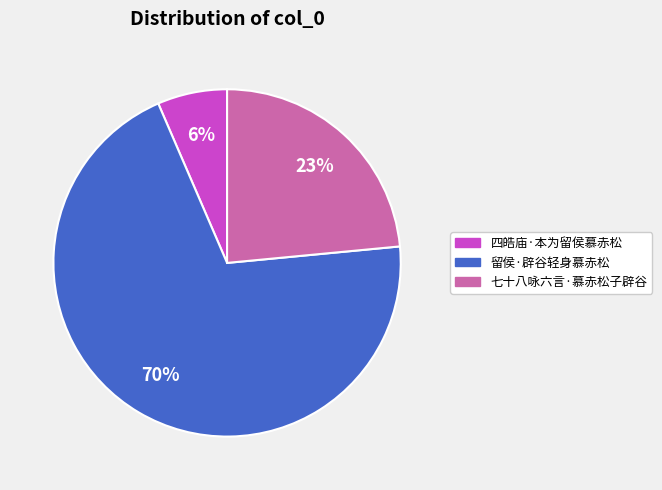

Which slice is the smallest?

四皓庙·本为留侯慕赤松